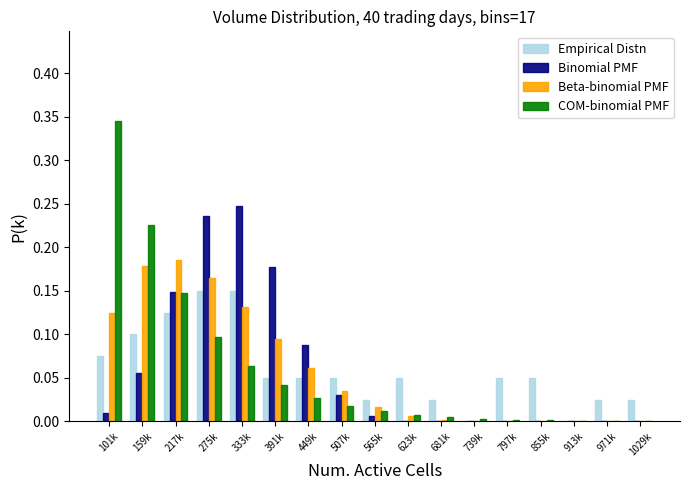

The value of Beta-binomial PMF at 855k is -0.1. True or false?

False